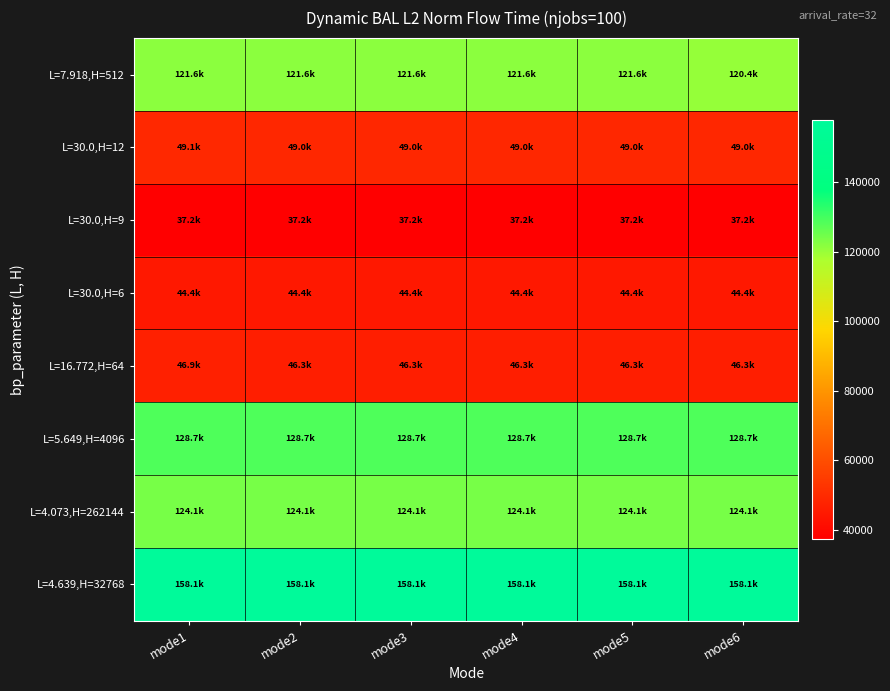

Which series has the largest total across all categories?

L=4.639,H=32768